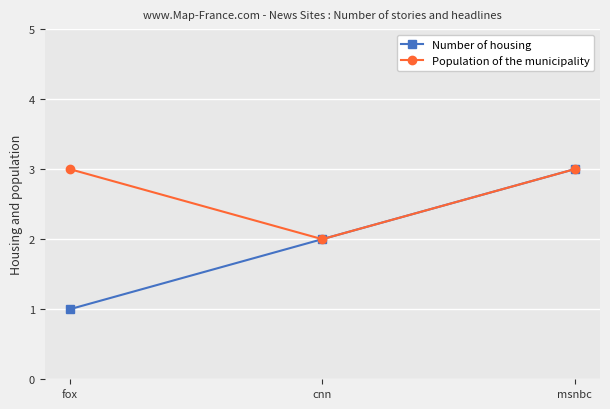

Which series has the largest total across all categories?

Population of the municipality